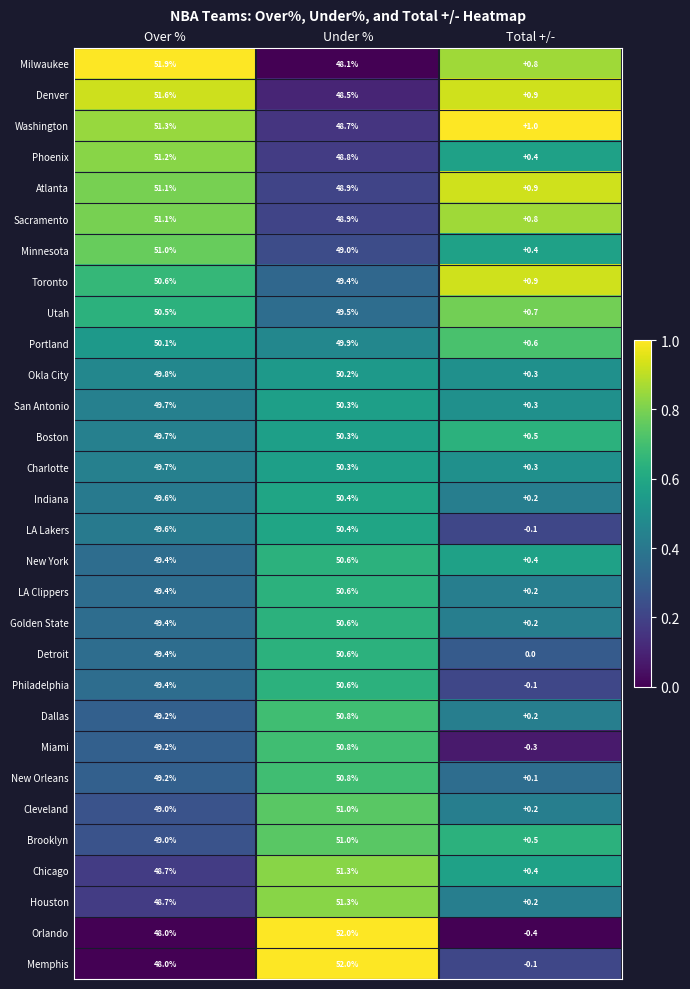

What is the spread (max minus min) of values at Total +/-?

1.4